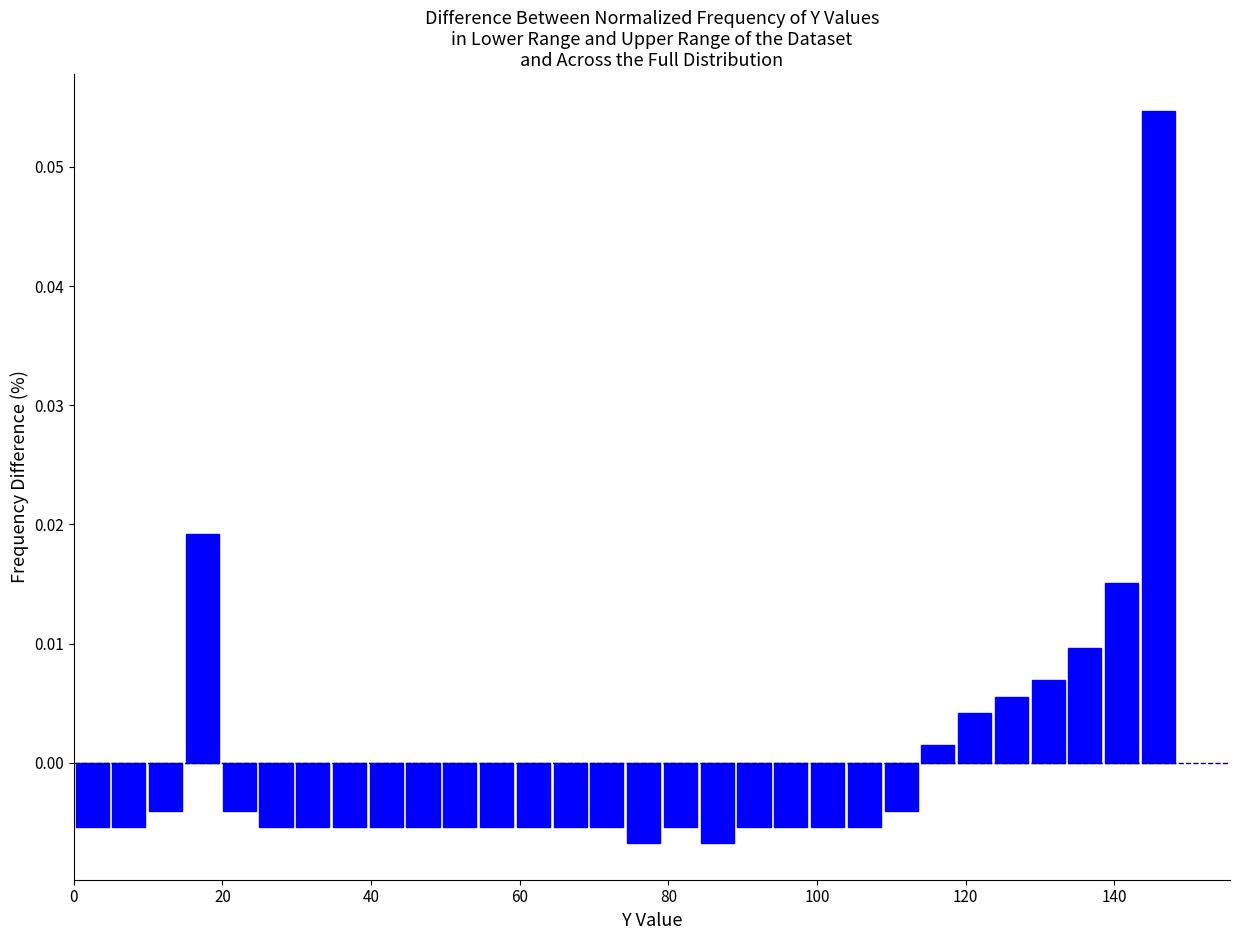

Around what value on the x-axis is the tallest bar? Give the approximate position of its centre, as read against the axis.

146